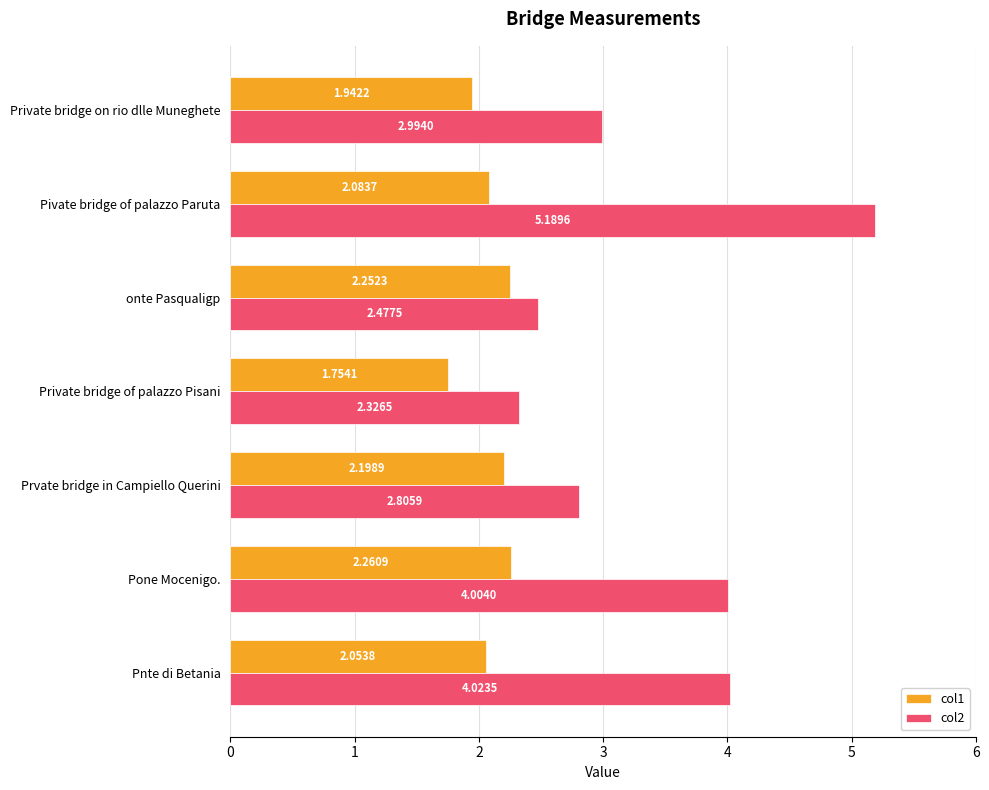

Which label corresponds to the largest value in the chart?

Pivate bridge of palazzo Paruta